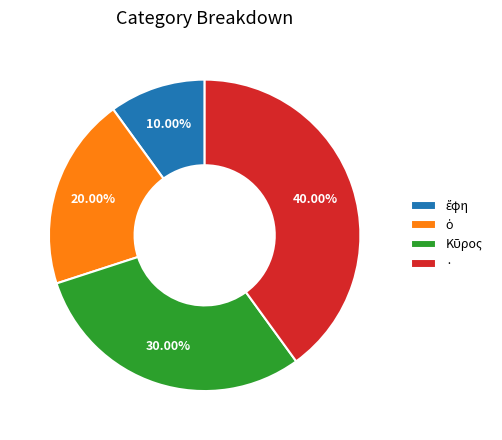

Does any single category account for the majority?

No